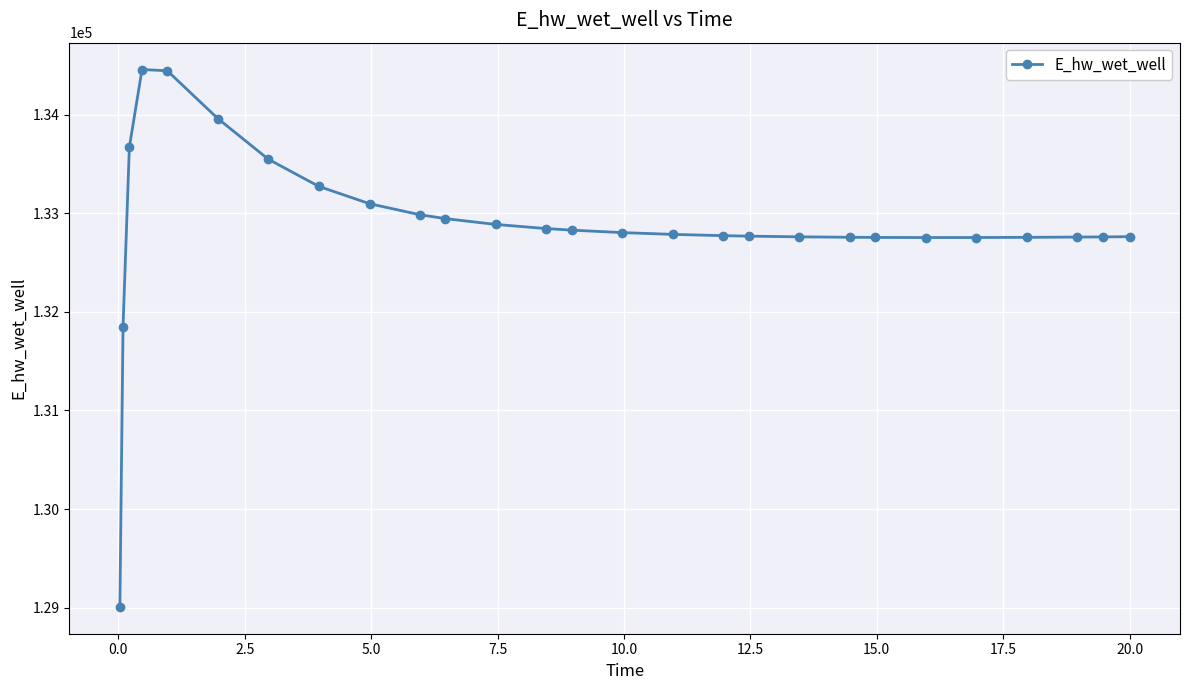

What is the minimum value shown in the chart?

129007.3